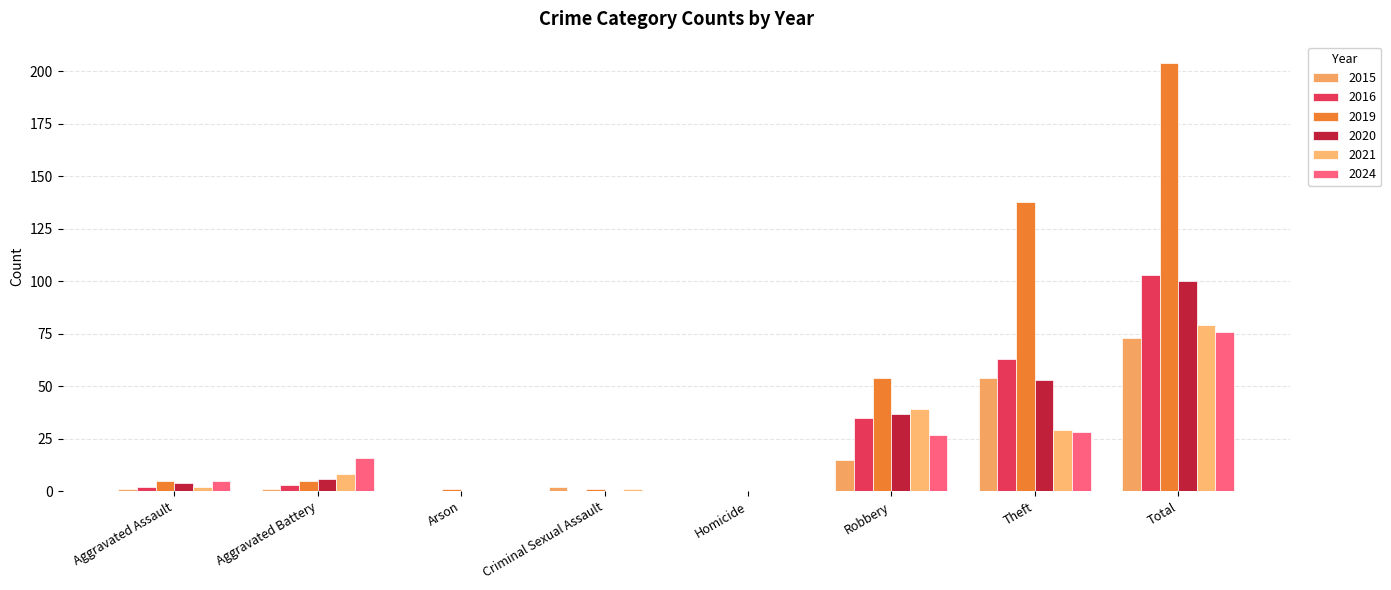

What is the sum of all 2021 values?

158